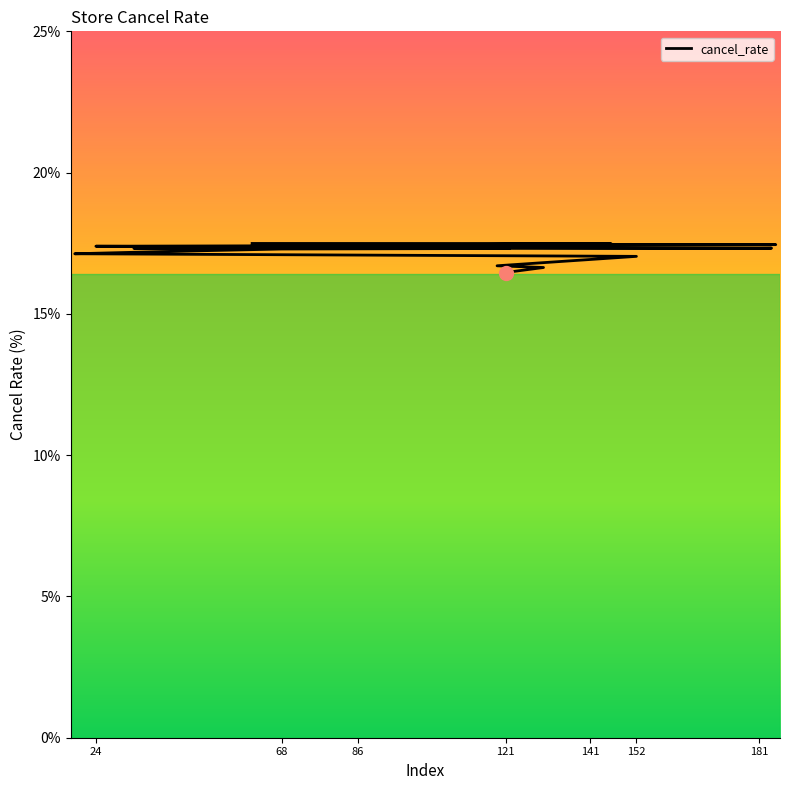

What is the label of the 7th point from the left?

68